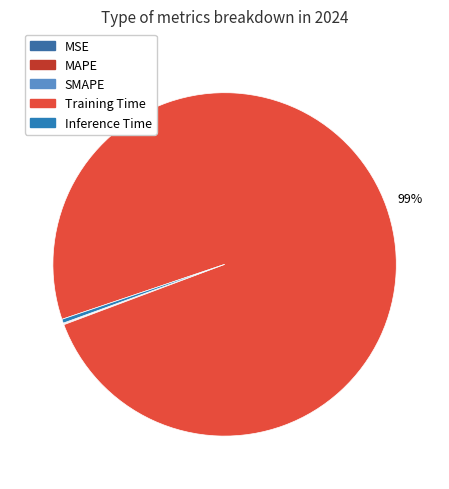

Is it true that MSE is 1% of the pie?

False